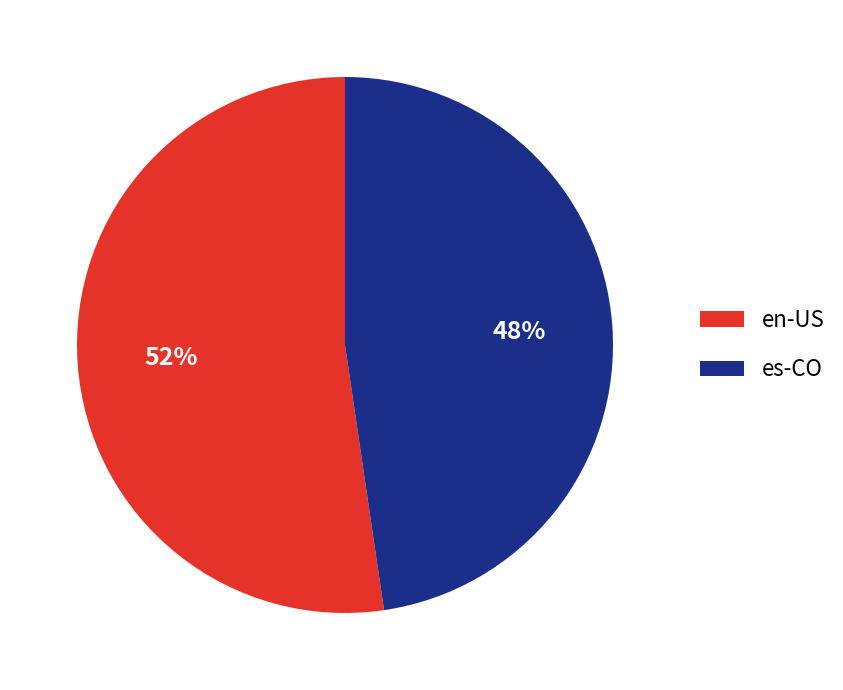

Which category accounts for the majority?

en-US